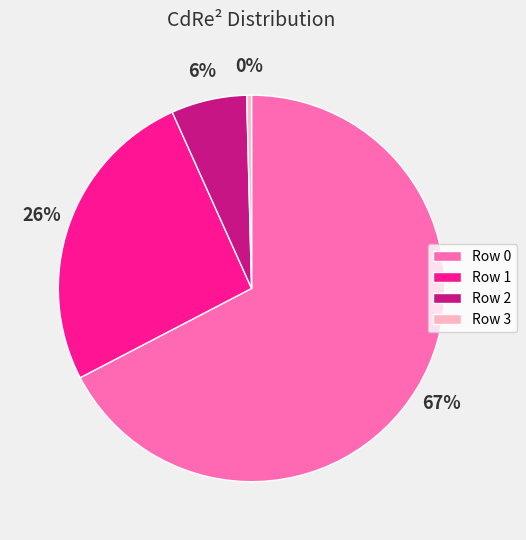

Is there any slice that represents more than half of the pie?

Yes